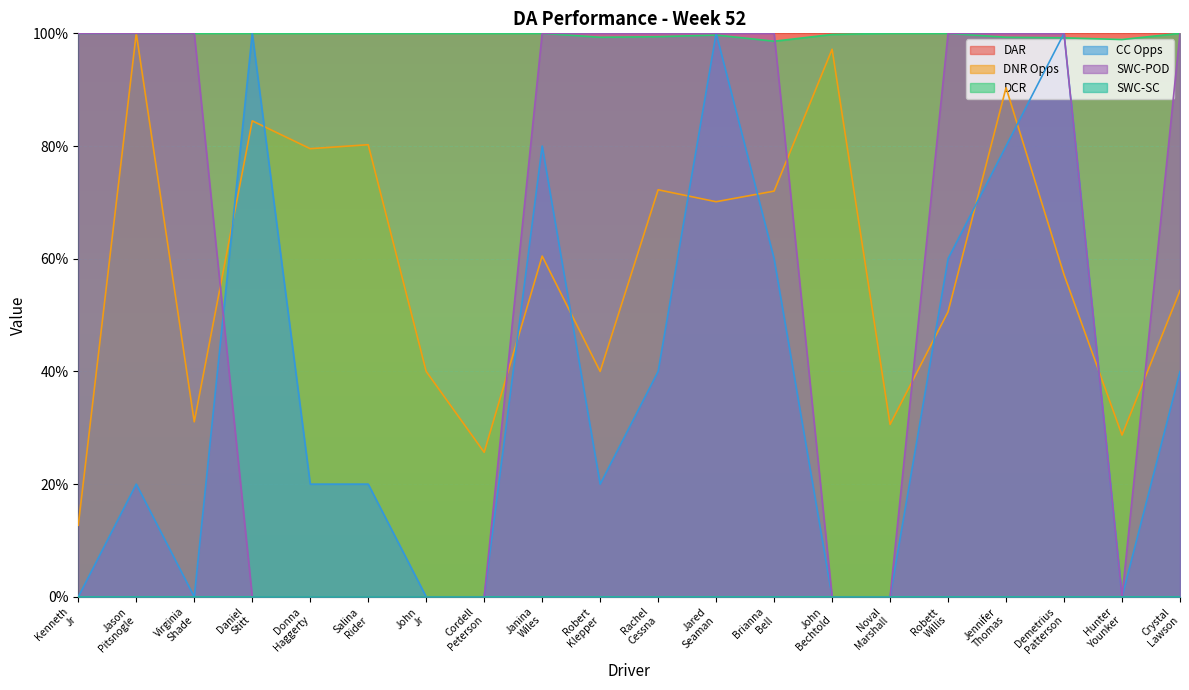

What is the highest value of the DCR series?

100.0